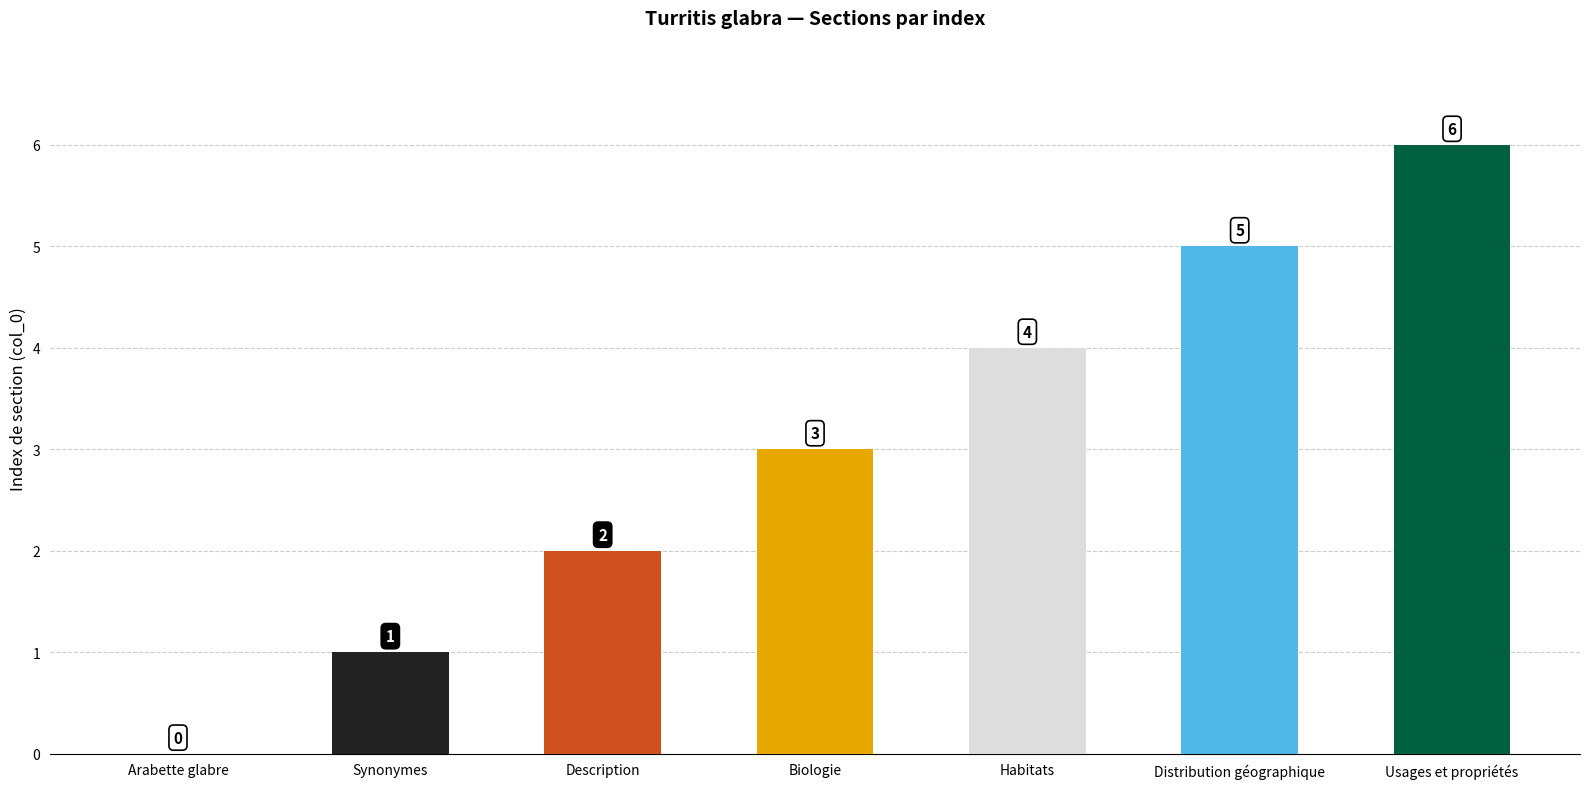

Does the chart contain stacked bars?

No